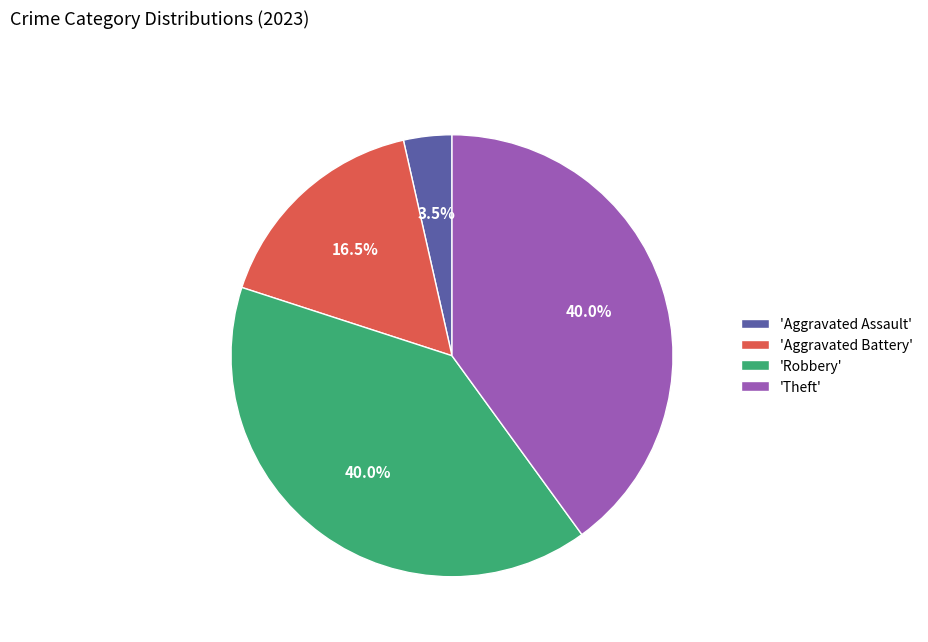

How much of the chart is everything except 'Robbery'?

60.0%